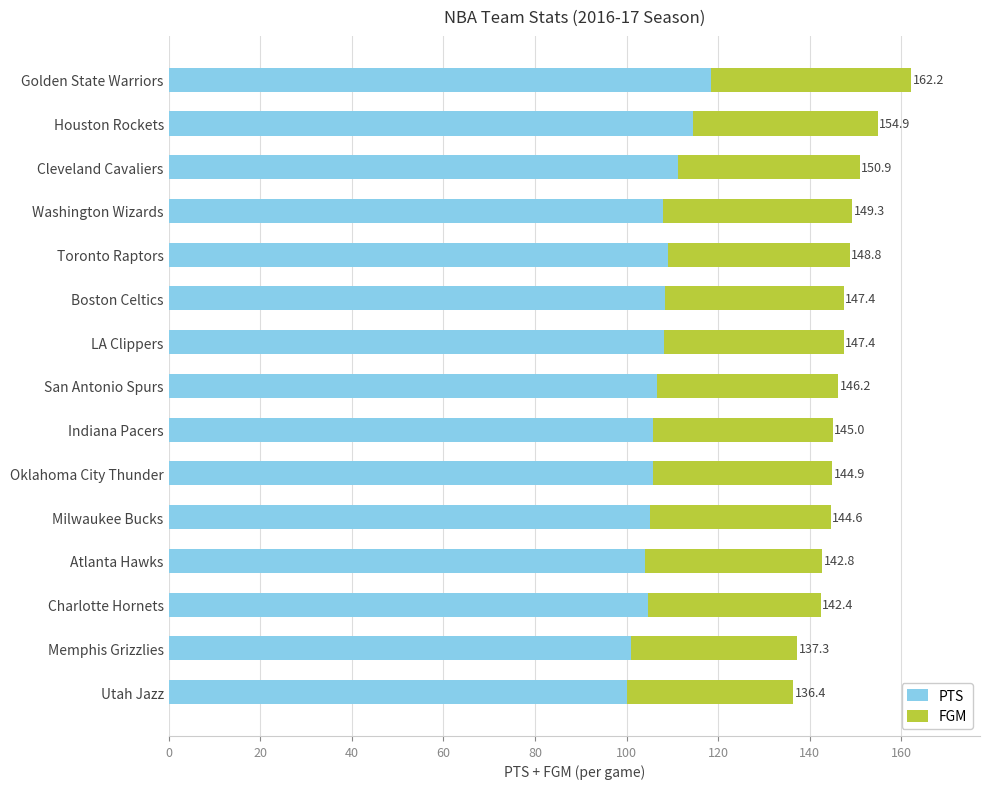

What are all the series names shown in the legend?

PTS, FGM